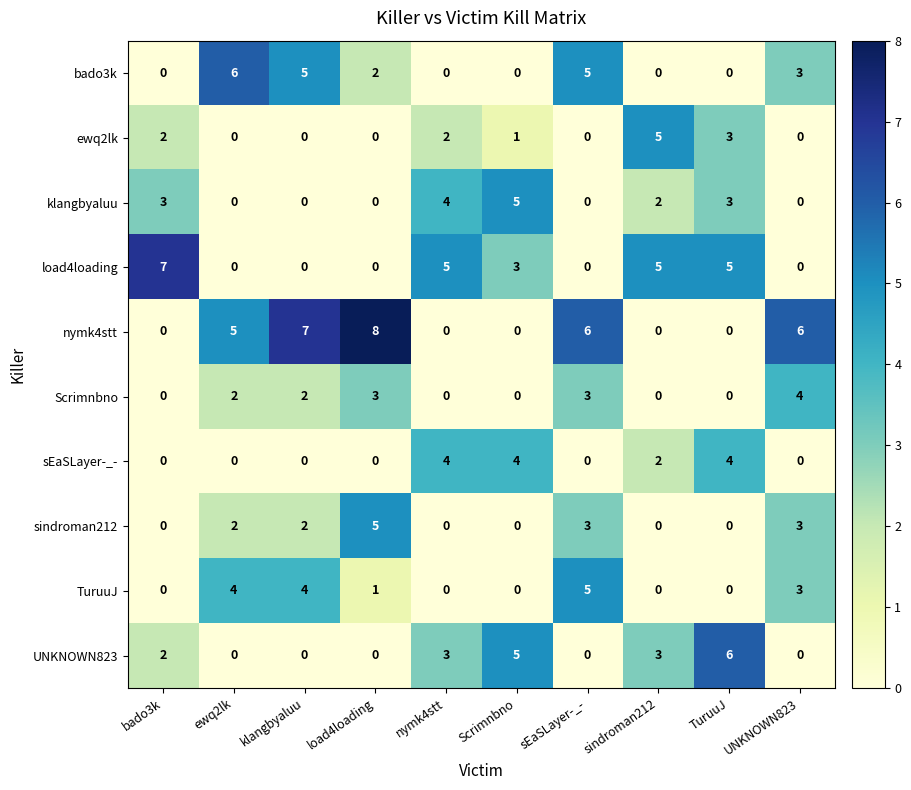

Which series has the widest spread of values?

nymk4stt